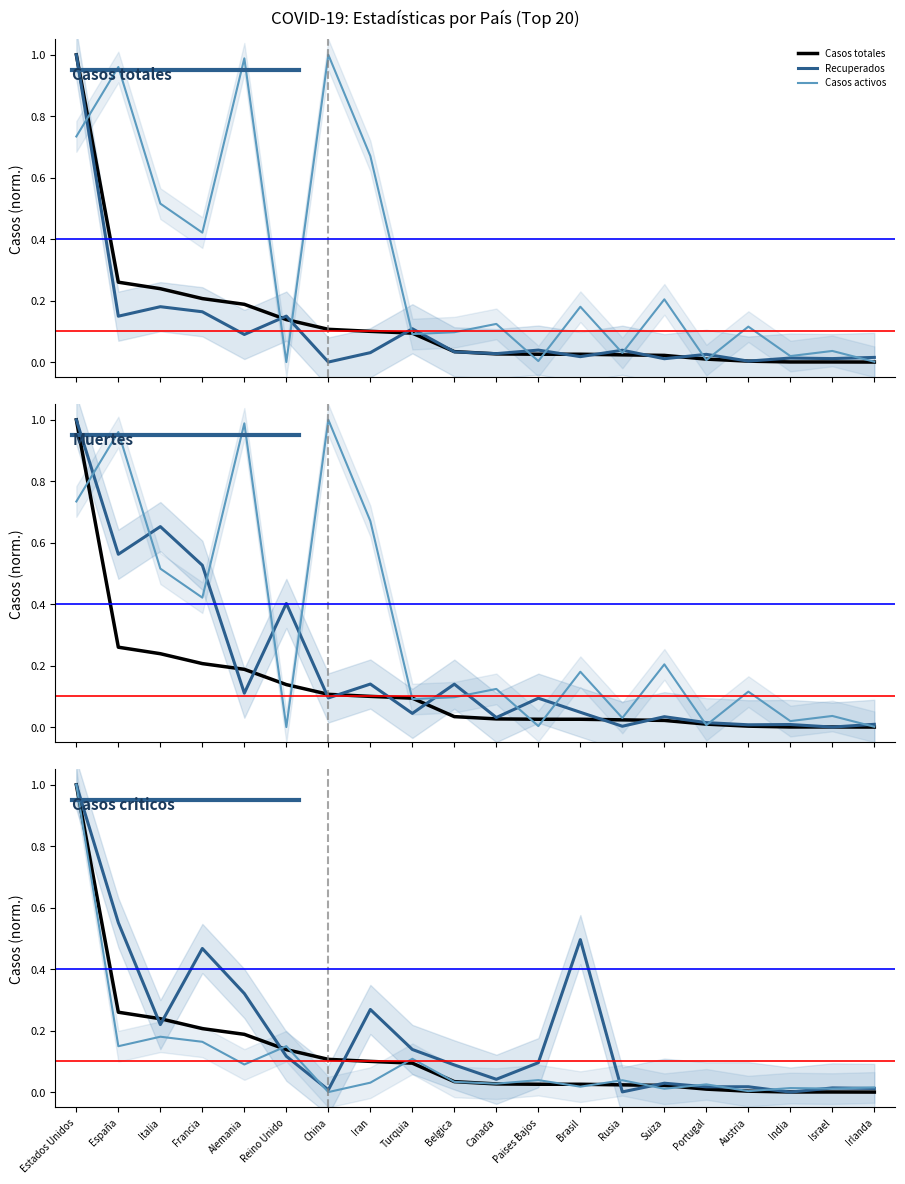

At how many categories does at least one series exceed 0?

20